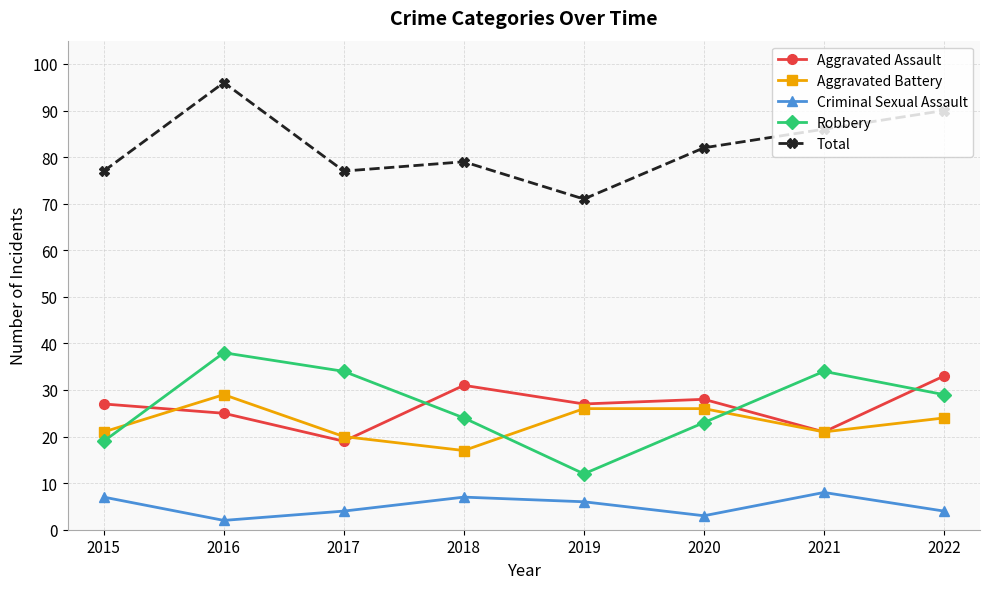

Which label corresponds to the smallest value in the chart?

2016